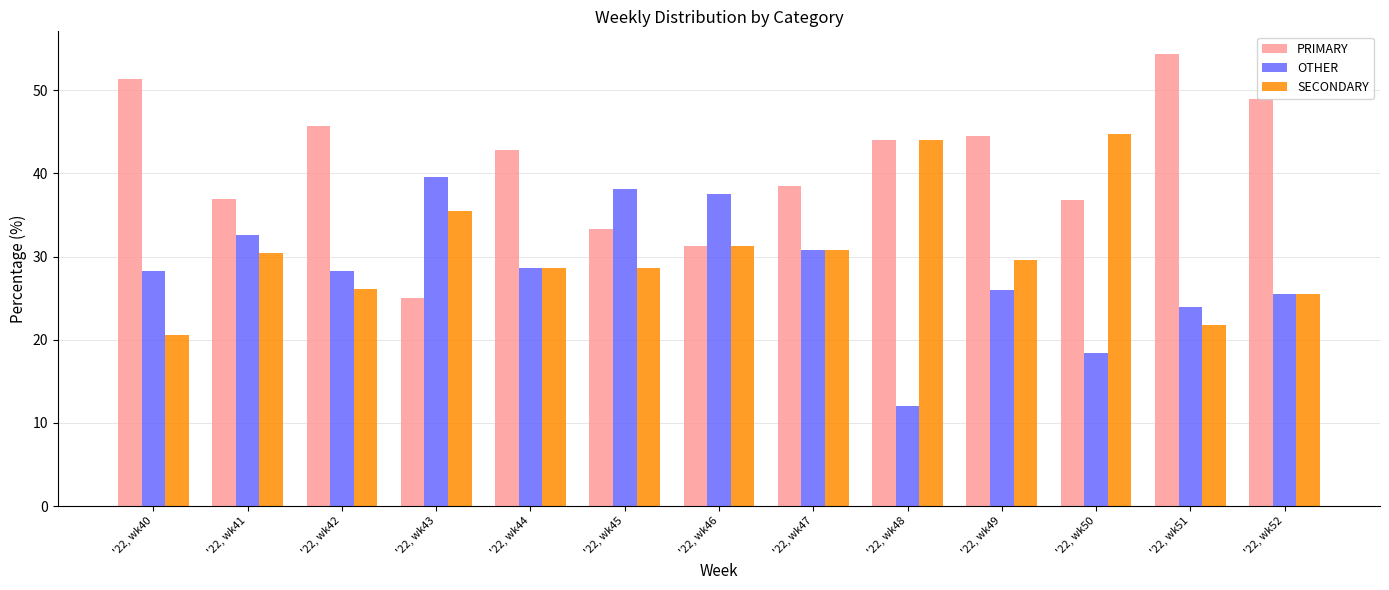

What is the value of the PRIMARY bar at the 5th from the left?

42.9